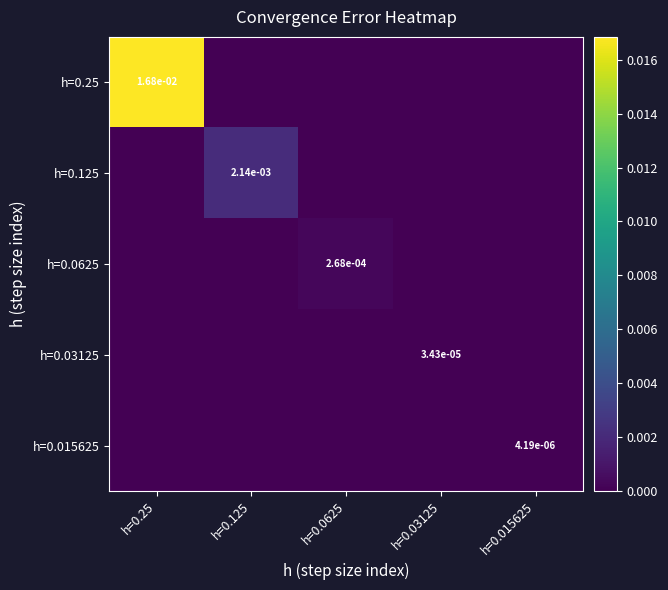

Is the value of h=0.015625 at h=0.015625 greater than the value of h=0.0625 at h=0.0625?

No